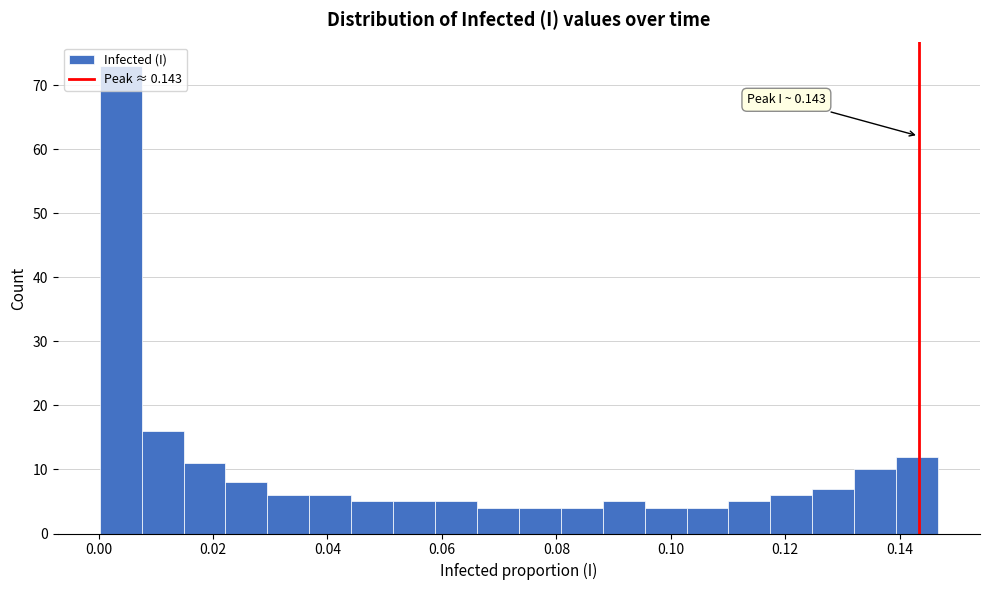

Read against the x-axis, roughly where is the centre of the tallest bar?

0.004